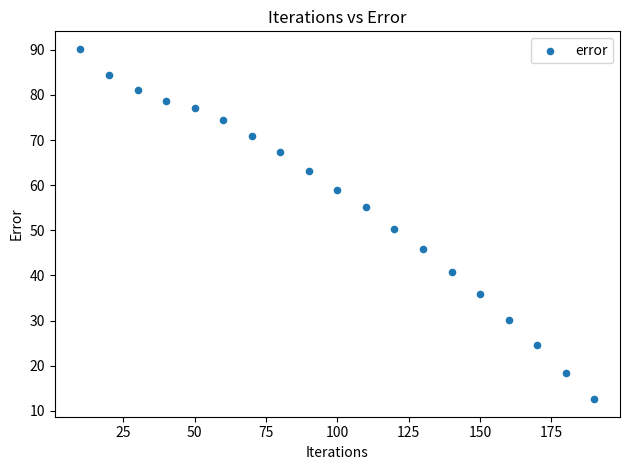

What is the range of Y values (max minus min)?

77.7